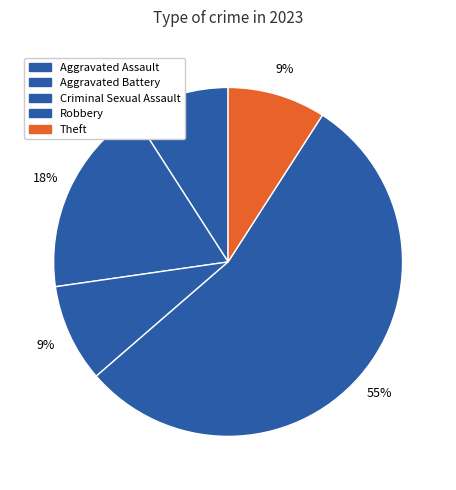

How many segments does this pie chart have?

5